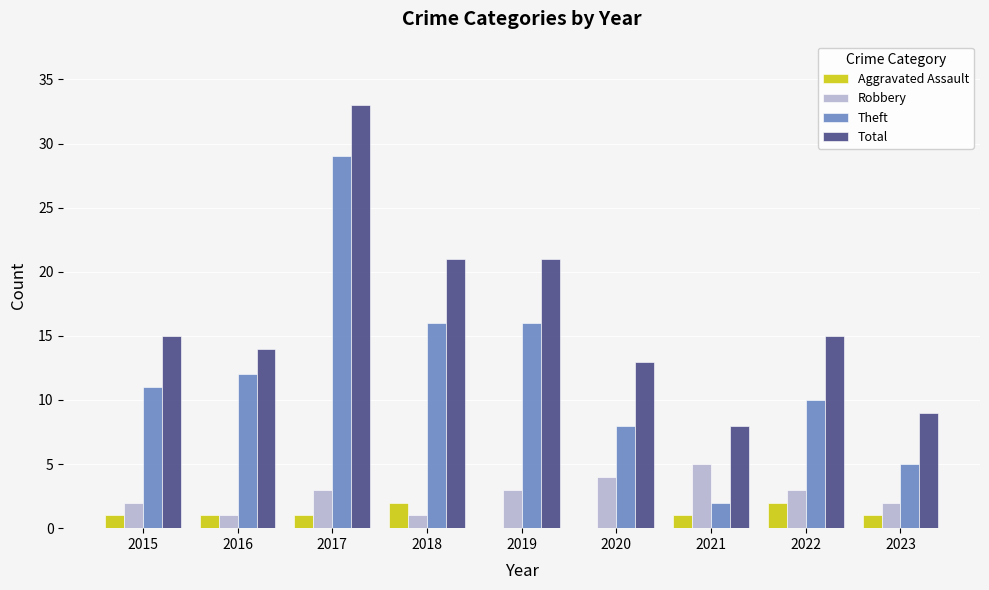

Between 2022 and 2023, which series saw the biggest shift?

Total